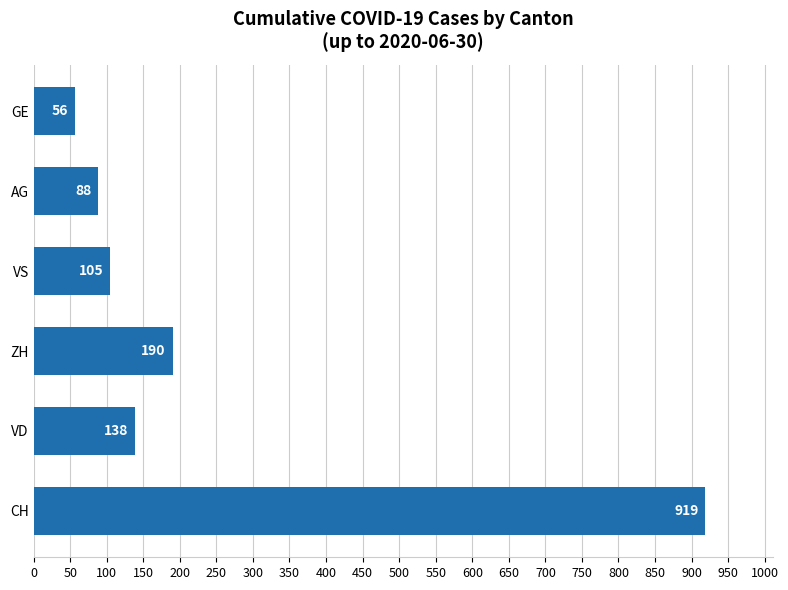

What is the difference between the second highest and second lowest values?

102